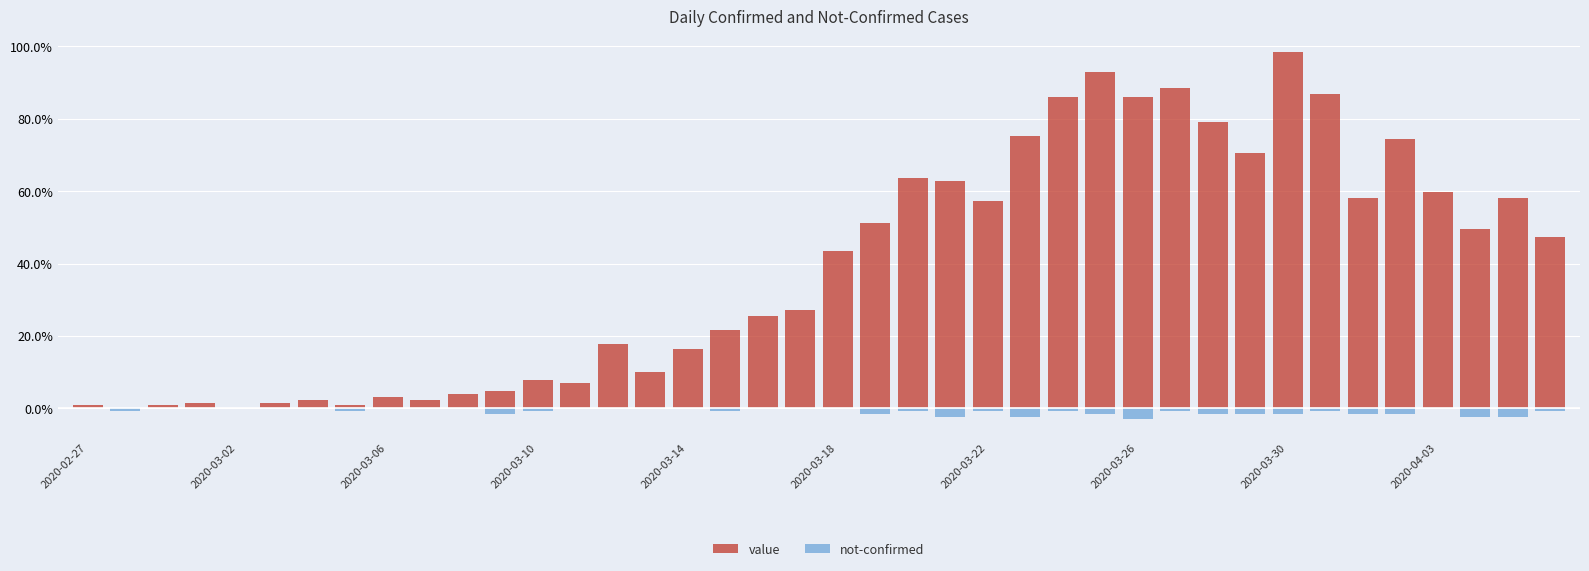

What is the sum of all not-confirmed values?

-32.6